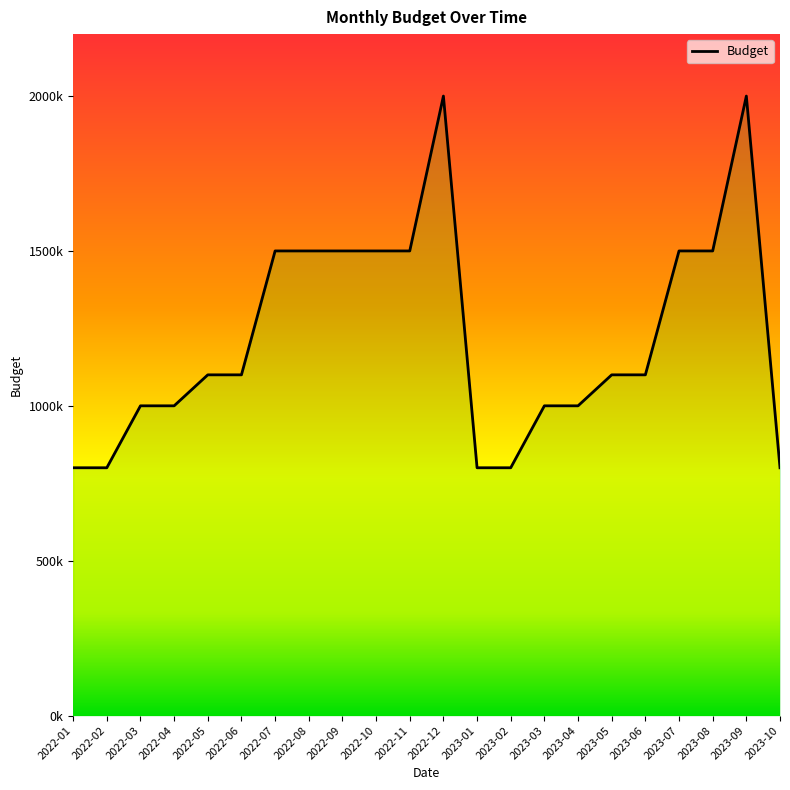

Reading left to right, transcribe all the data shown in this chart.

2022-01=800000	2022-02=800000	2022-03=1000000	2022-04=1000000	2022-05=1100000	2022-06=1100000	2022-07=1500000	2022-08=1500000	2022-09=1500000	2022-10=1500000	2022-11=1500000	2022-12=2000000	2023-01=800000	2023-02=800000	2023-03=1000000	2023-04=1000000	2023-05=1100000	2023-06=1100000	2023-07=1500000	2023-08=1500000	2023-09=2000000	2023-10=800000